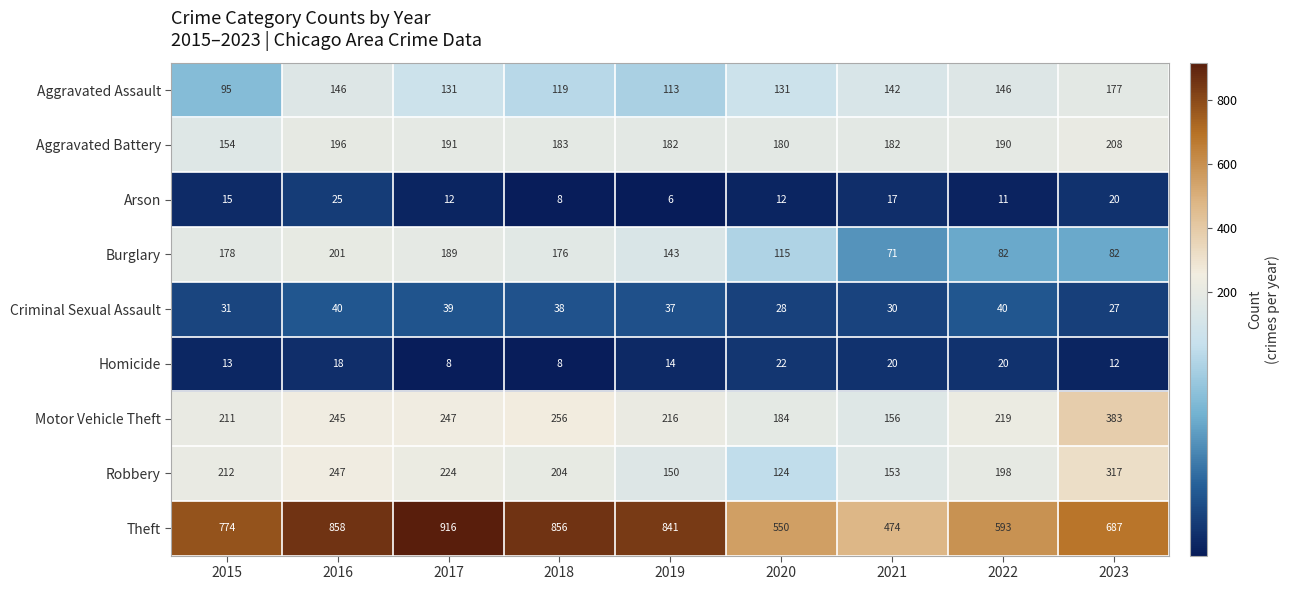

Which series has the largest total across all categories?

Theft